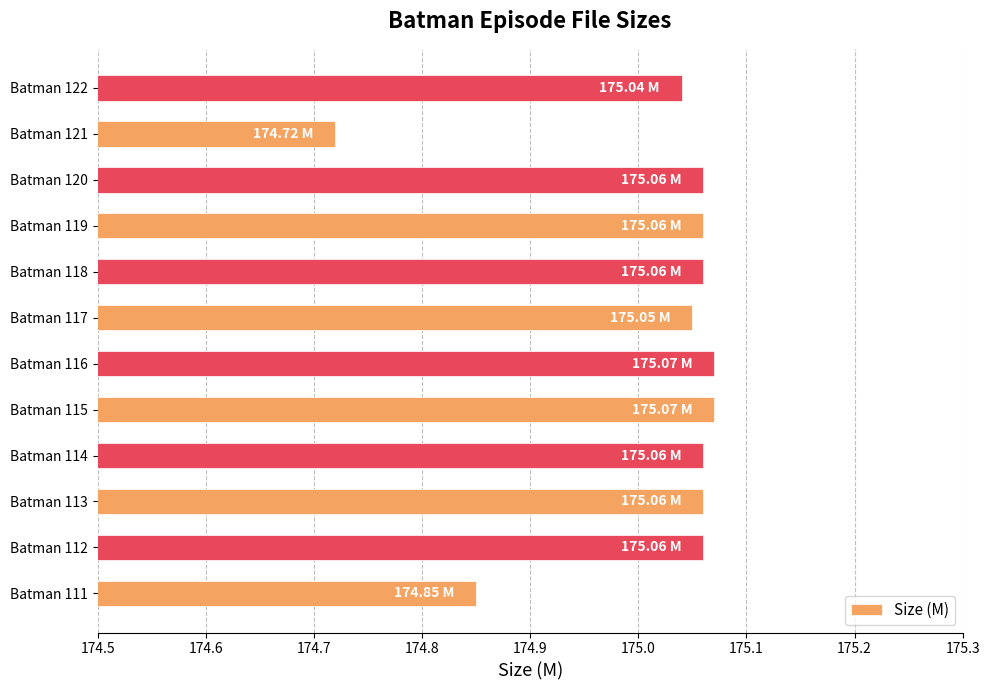

What is the change in value from Batman 111 to Batman 115?

+0.2